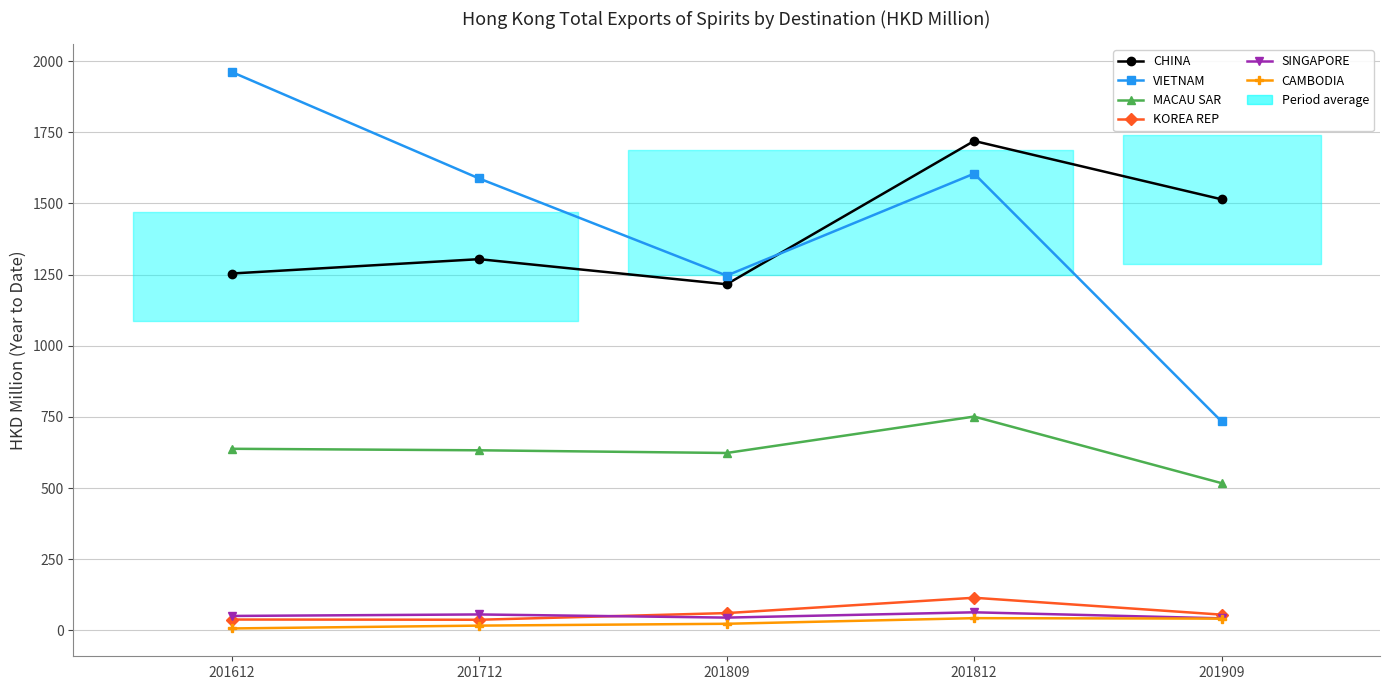

Is this an area chart (filled region under the line)?

No